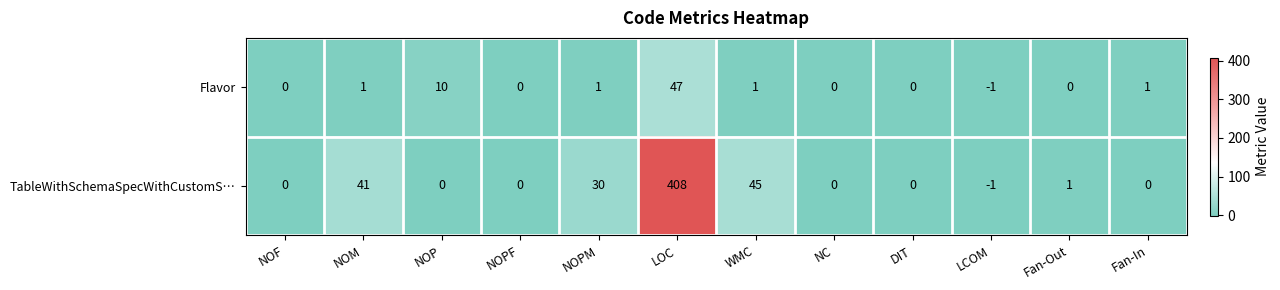

Reading left to right, extract all data points from this chart.

Flavor: NOF=0	NOM=1	NOP=10	NOPF=0	NOPM=1	LOC=47	WMC=1	NC=0	DIT=0	LCOM=-1	Fan-Out=0	Fan-In=1
TableWithSchemaSpecWithCustomS…: NOF=0	NOM=41	NOP=0	NOPF=0	NOPM=30	LOC=408	WMC=45	NC=0	DIT=0	LCOM=-1	Fan-Out=1	Fan-In=0